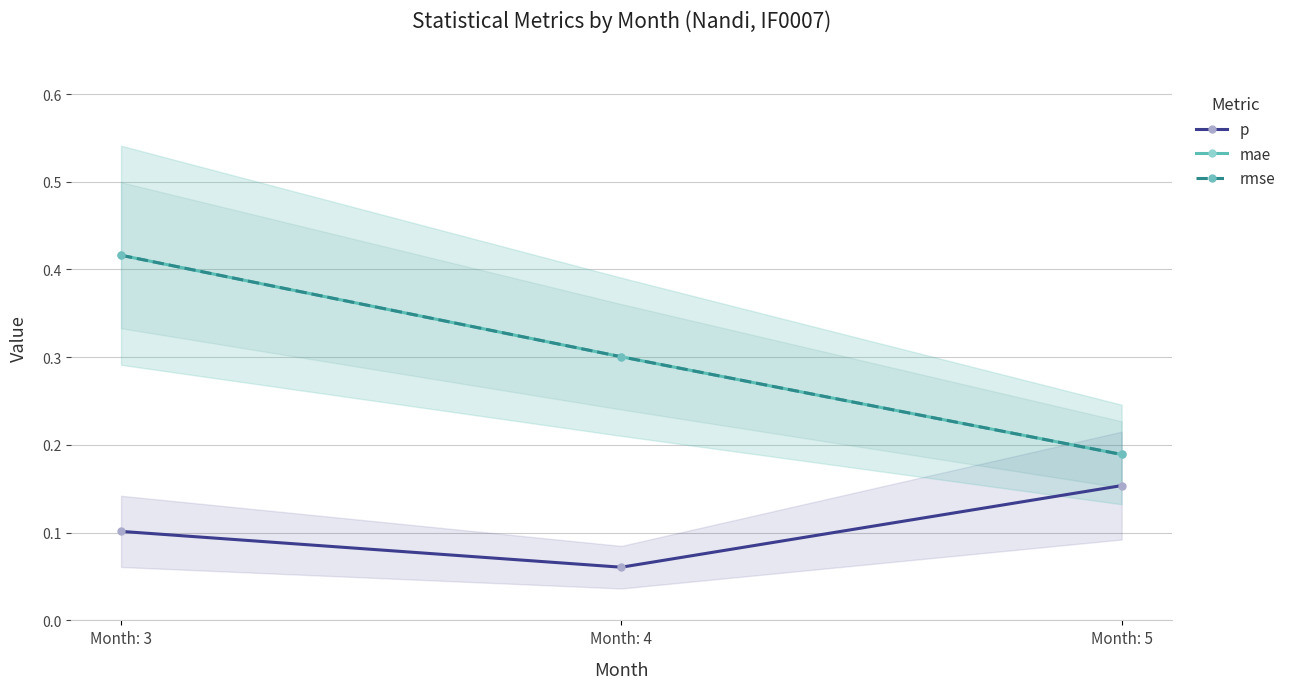

What is the value of the mae point at the 1st from the left?

0.4